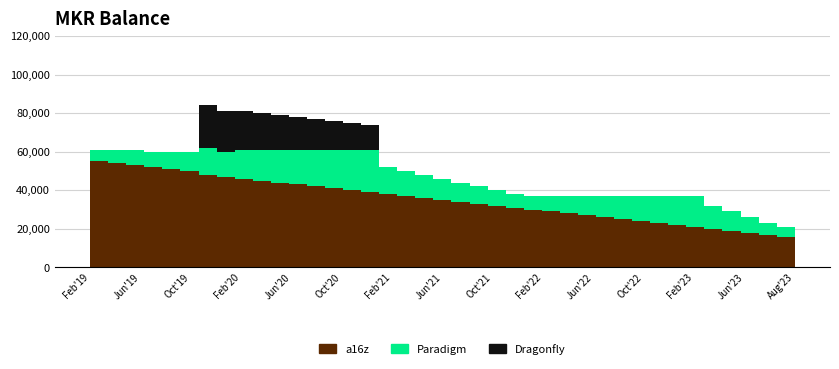

Reading left to right, list all the values displayed in this chart.

a16z: 0=55	1=54	2=53	3=52	4=51	5=50	6=48	7=47	8=46	9=45	10=44	11=43	12=42	13=41	14=40	15=39	16=38	17=37	18=36	19=35	20=34	21=33	22=32	23=31	24=30	25=29	26=28	27=27	28=26	29=25	30=24	31=23	32=22	33=21	34=20	35=19	36=18	37=17	38=16	39=15
Paradigm: 0=6	1=7	2=8	3=8	4=9	5=10	6=14	7=13	8=15	9=16	10=17	11=18	12=19	13=20	14=21	15=22	16=14	17=13	18=12	19=11	20=10	21=9	22=8	23=7	24=7	25=8	26=9	27=10	28=11	29=12	30=13	31=14	32=15	33=16	34=12	35=10	36=8	37=6	38=5	39=4
Dragonfly: 0=0	1=0	2=0	3=0	4=0	5=0	6=22	7=21	8=20	9=19	10=18	11=17	12=16	13=15	14=14	15=13	16=0	17=0	18=0	19=0	20=0	21=0	22=0	23=0	24=0	25=0	26=0	27=0	28=0	29=0	30=0	31=0	32=0	33=0	34=0	35=0	36=0	37=0	38=0	39=0